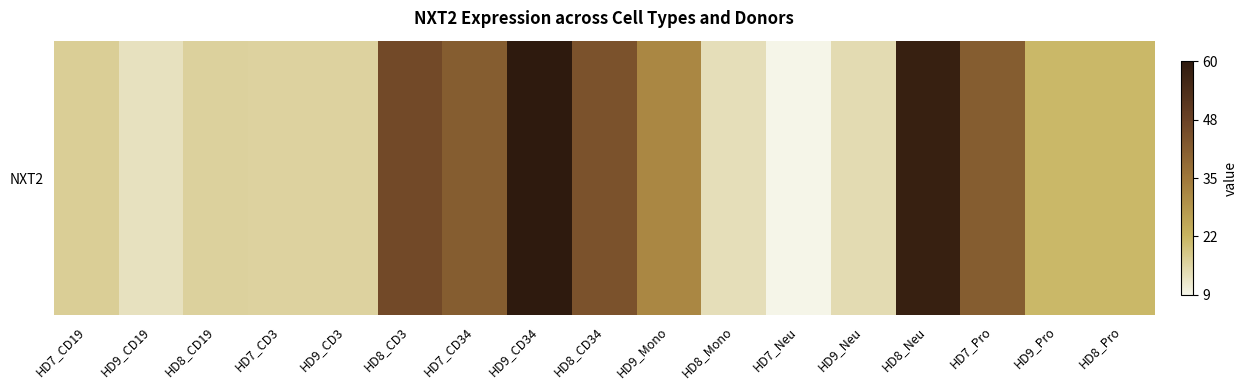

True or false: the data shows 6.1 at HD9_CD3.

False